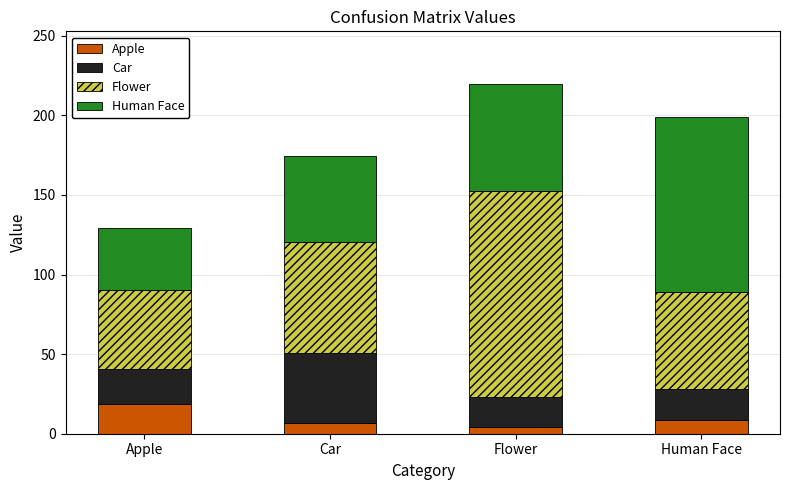

Are the bars grouped side by side (vs. stacked)?

No